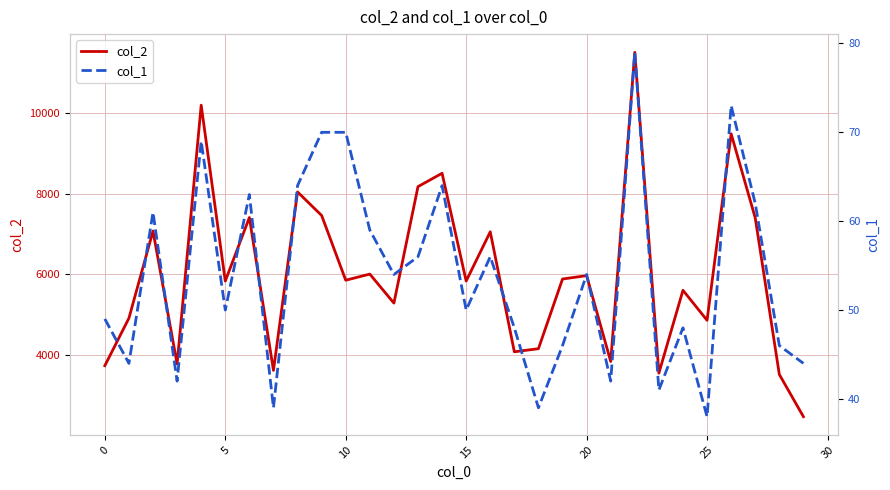

What is the maximum value for col_2?

11510